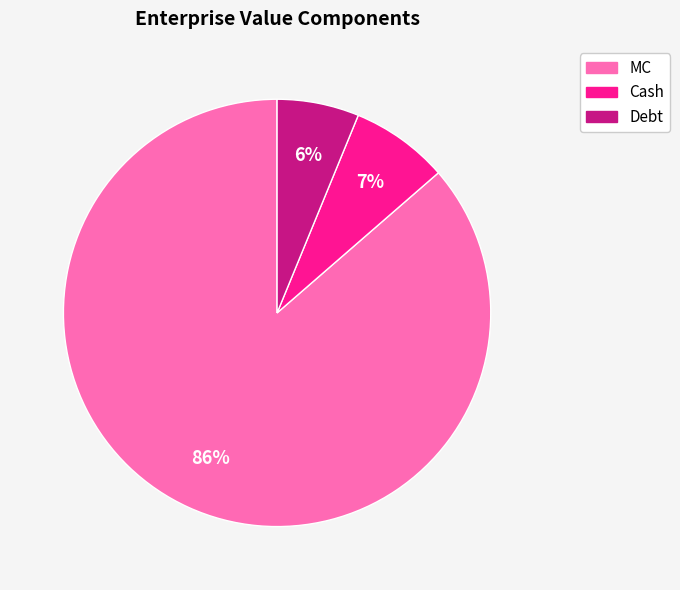

Which category has the smallest portion of the pie?

Debt